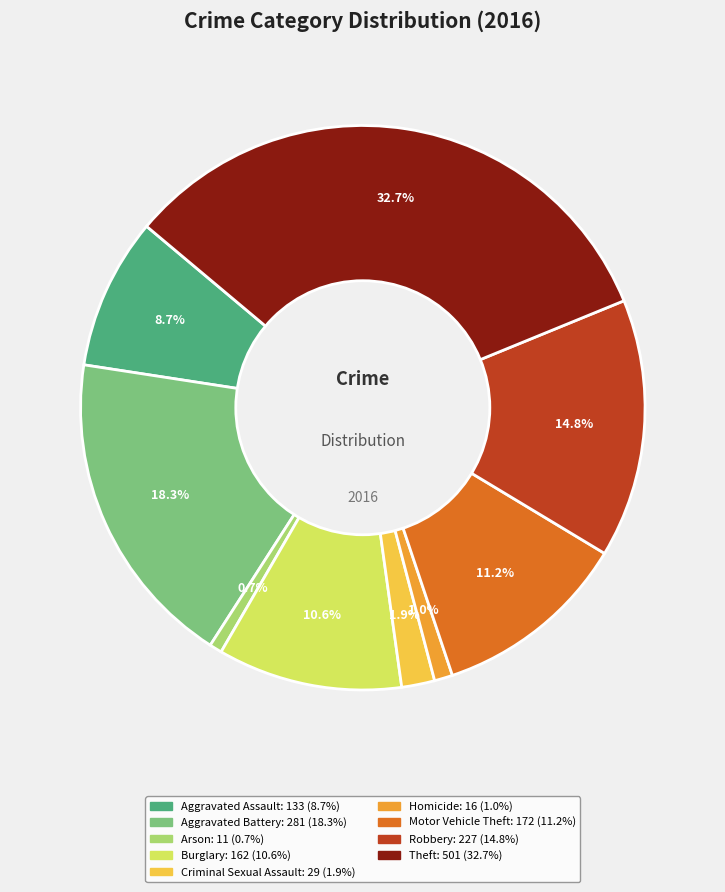

How many segments does this pie chart have?

9